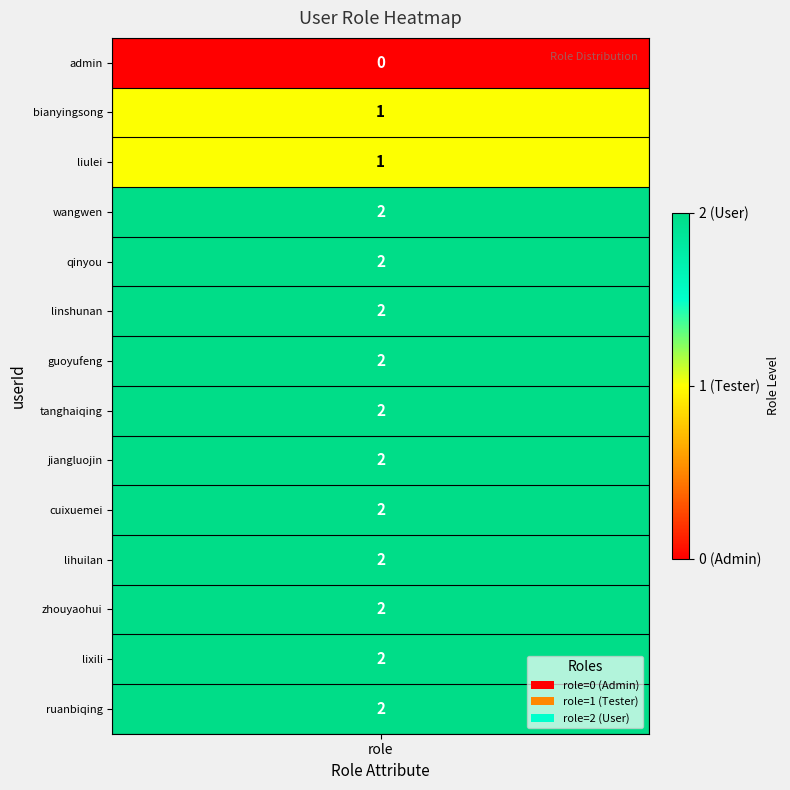

What is the difference between the values at 4 and 1?

1